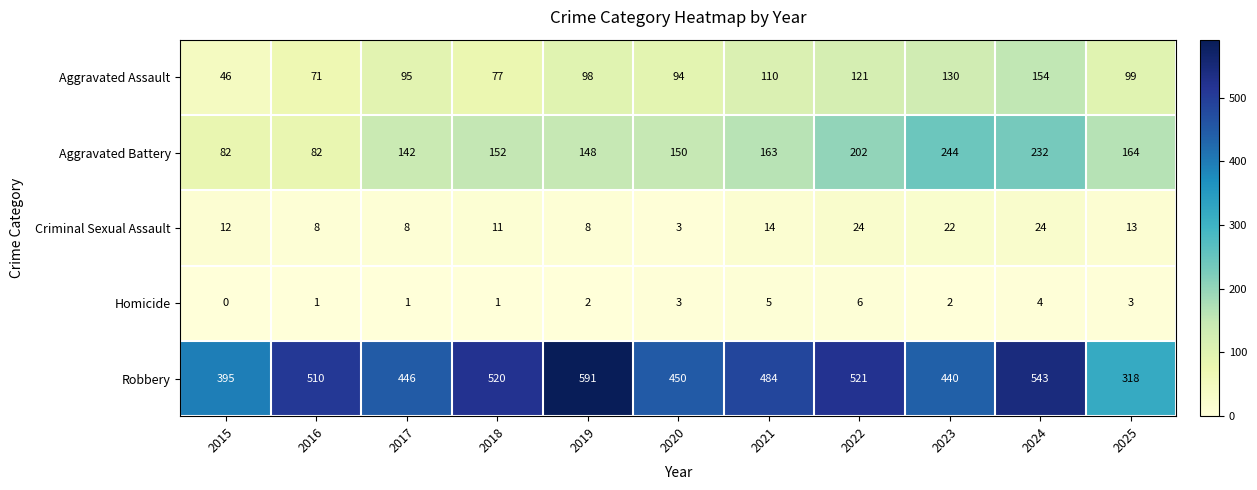

What is the difference between the maximum and minimum values in the Aggravated Assault series?

108